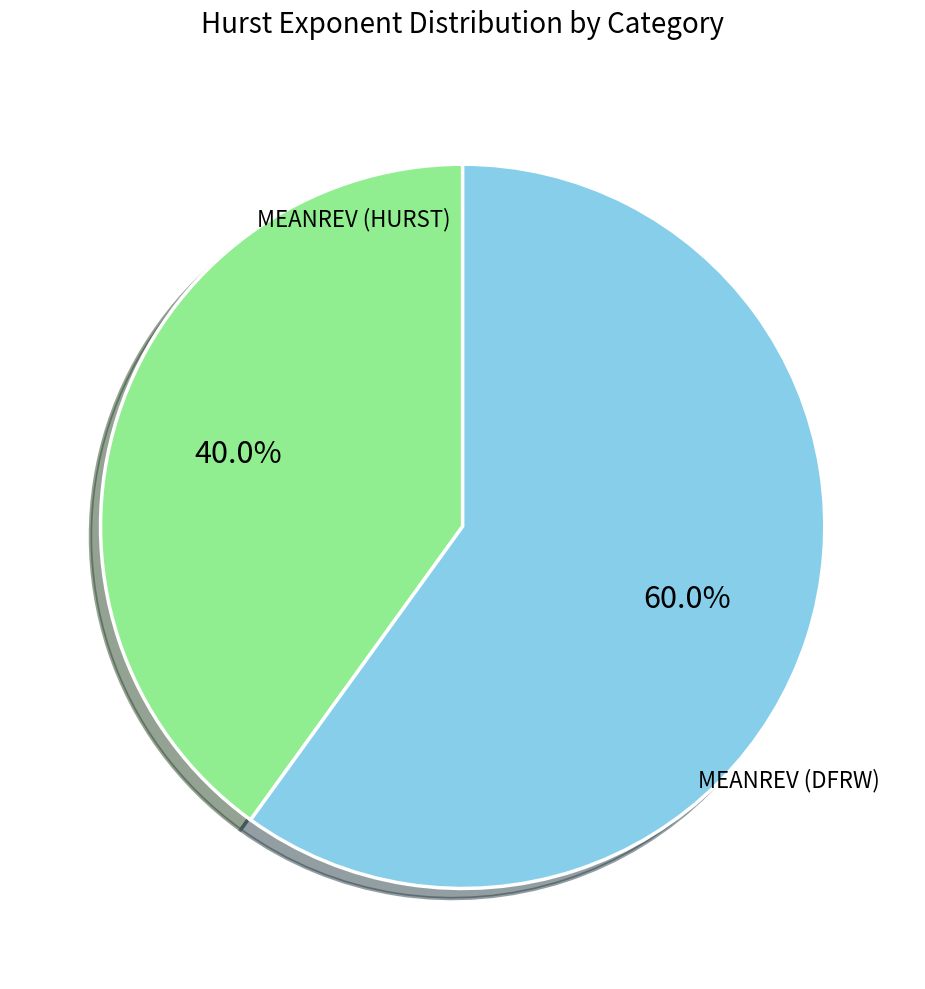

Does any single category account for the majority?

Yes